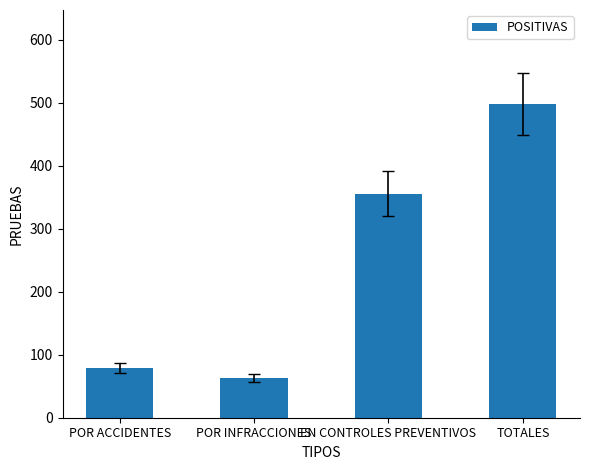

Rank the categories by value from highest to lowest.

TOTALES, EN CONTROLES PREVENTIVOS, POR ACCIDENTES, POR INFRACCIONES